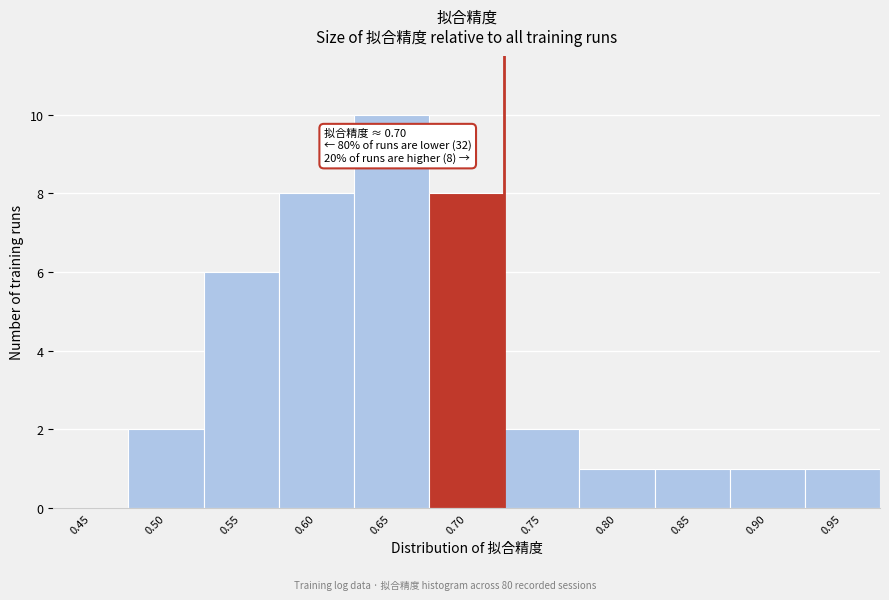

Reading left to right, transcribe all the data shown in this chart.

0.45=0	0.50=2	0.55=6	0.60=8	0.65=10	0.70=8	0.75=2	0.80=1	0.85=1	0.90=1	0.95=1